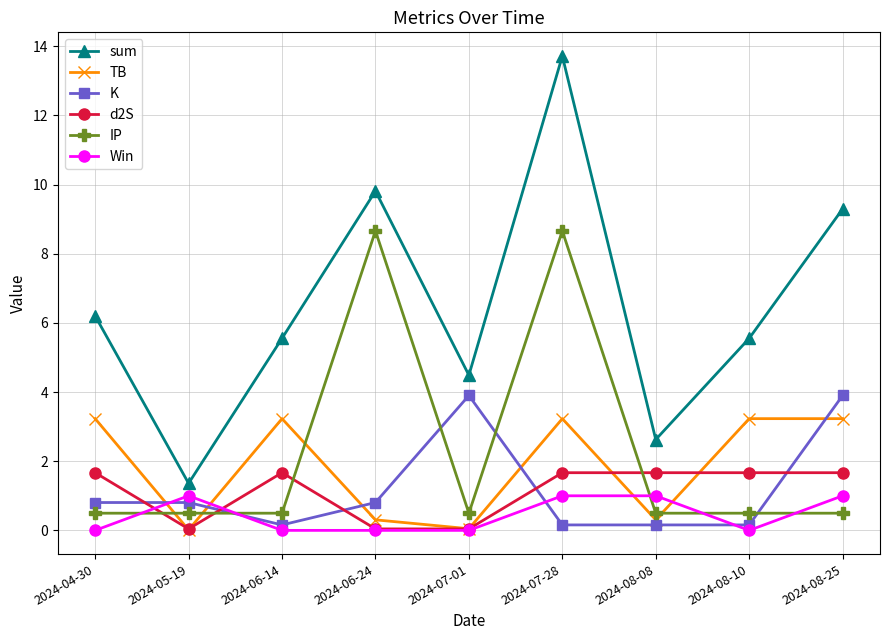

Is it true that K equals 1.9 at 2024-07-01?

False